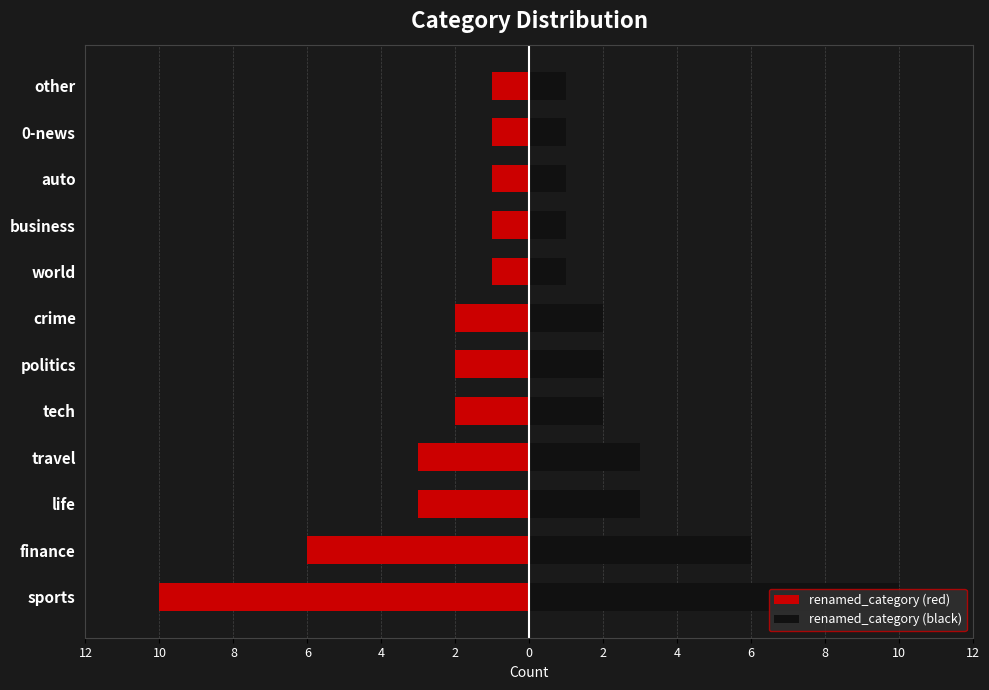

Which series has the largest range (max minus min)?

renamed_category (red)